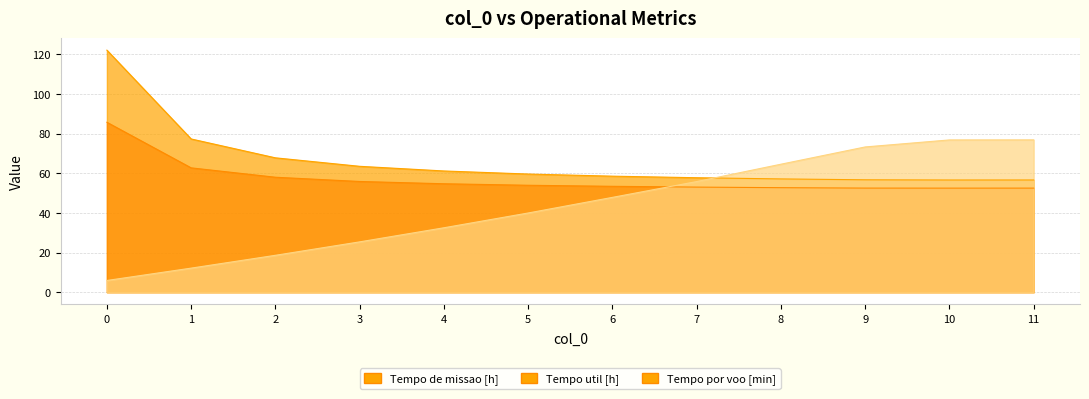

What are all the series names shown in the legend?

Tempo de missao [h], Tempo util [h], Tempo por voo [min]